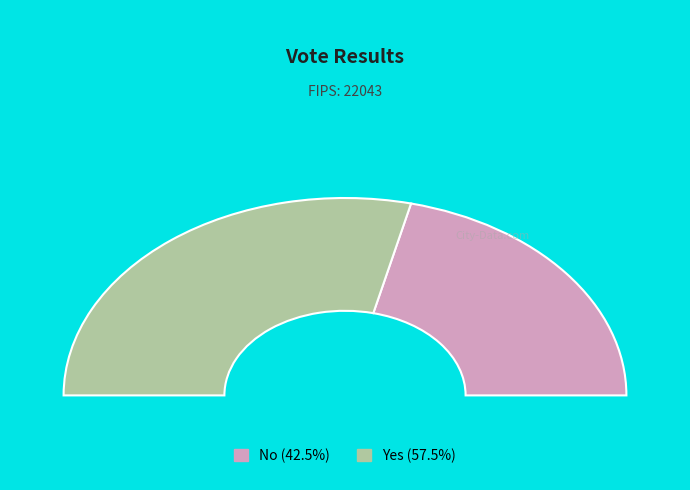

How much of the chart is everything except yes?

42.5%